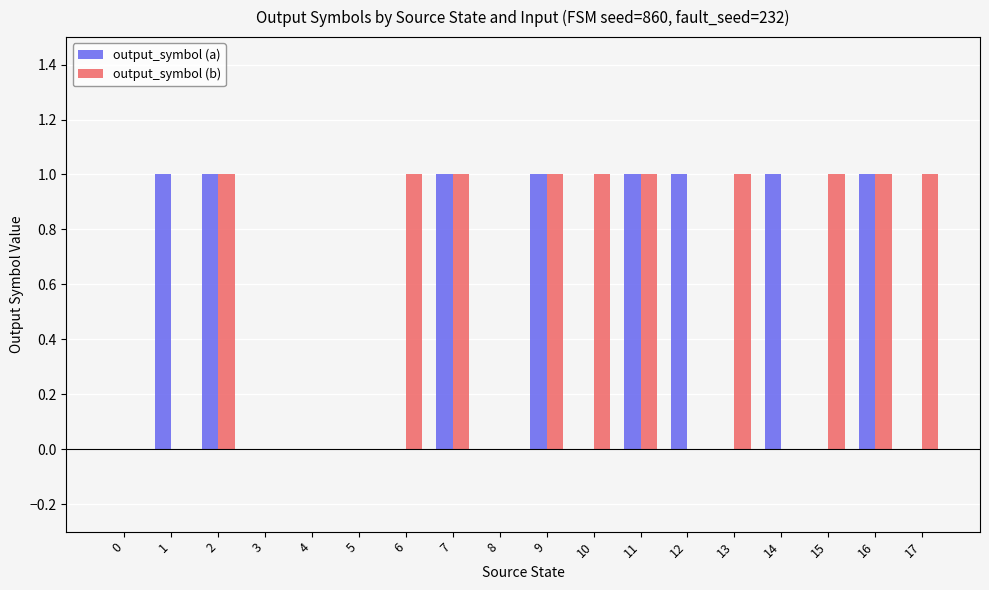

What is the total value across all series at 1?

1